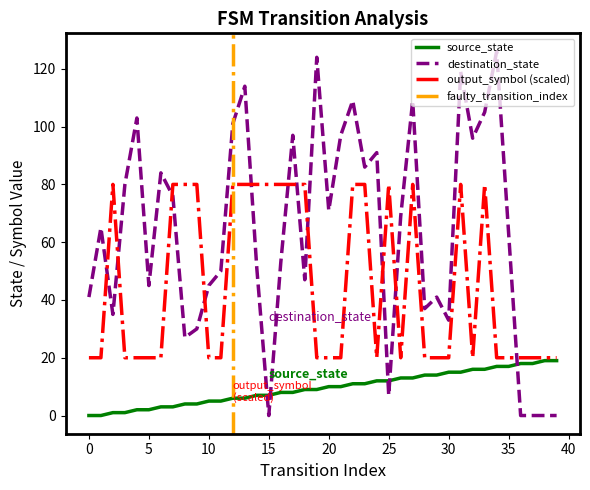

What is the value of the output_symbol_int point at the 2nd from the left?

20